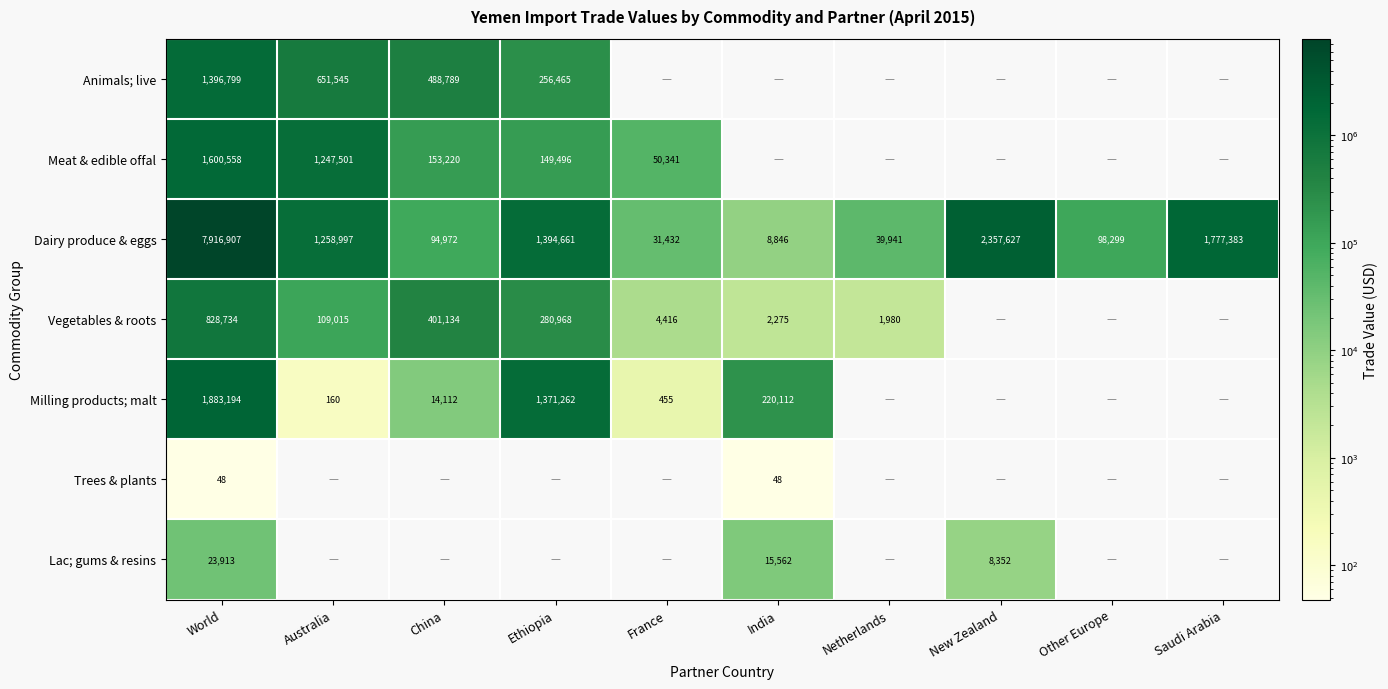

What is the sum of the Dairy produce & eggs values at Australia and Saudi Arabia?

3036380